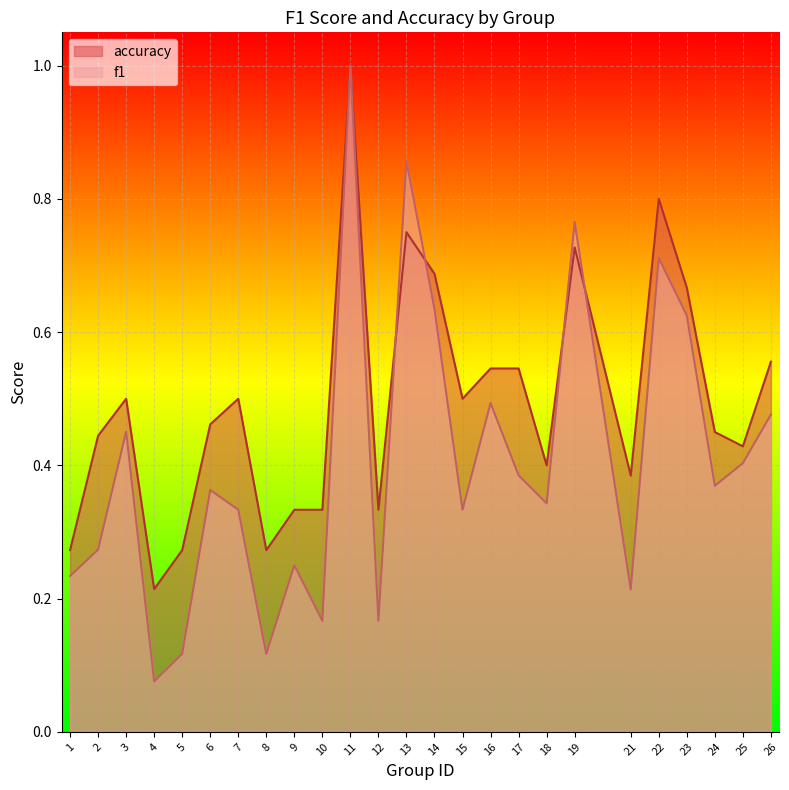

What is the sum of the f1 values at 2 and 18?

0.6